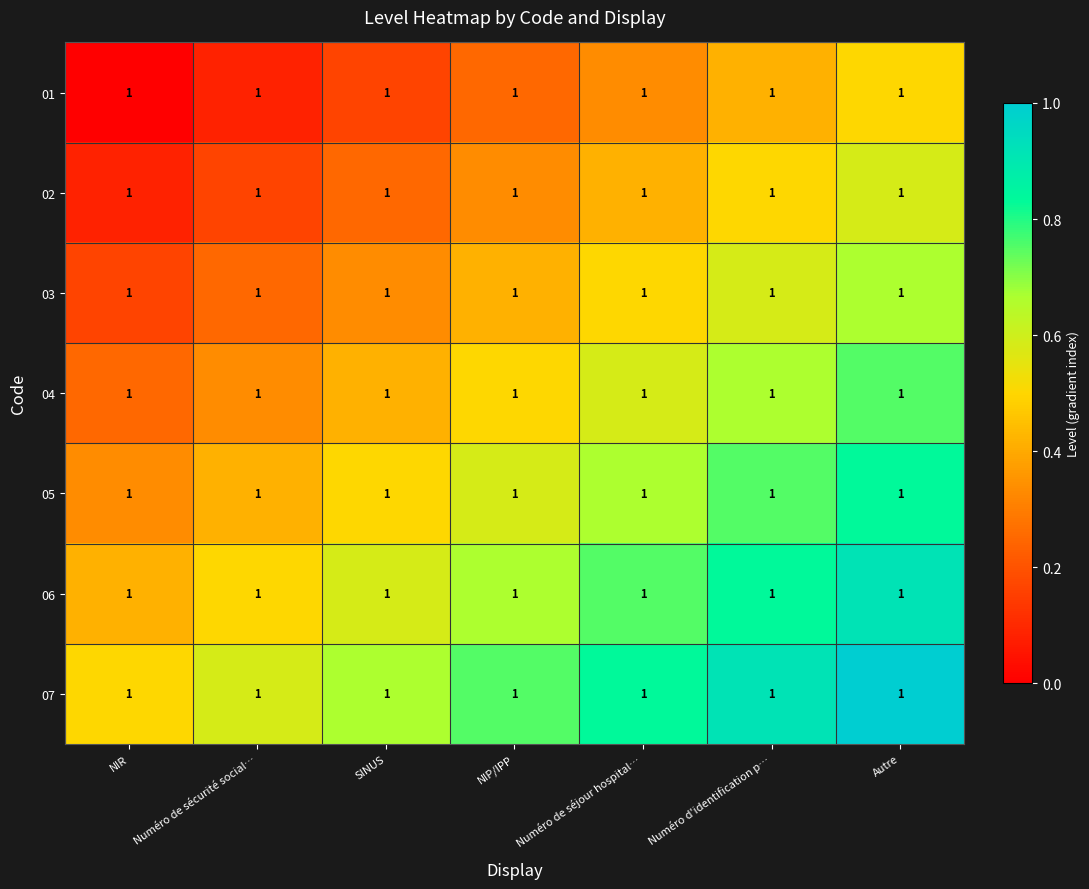

What is the difference between the 01 values at Numéro d'identification p… and Autre?

0.1